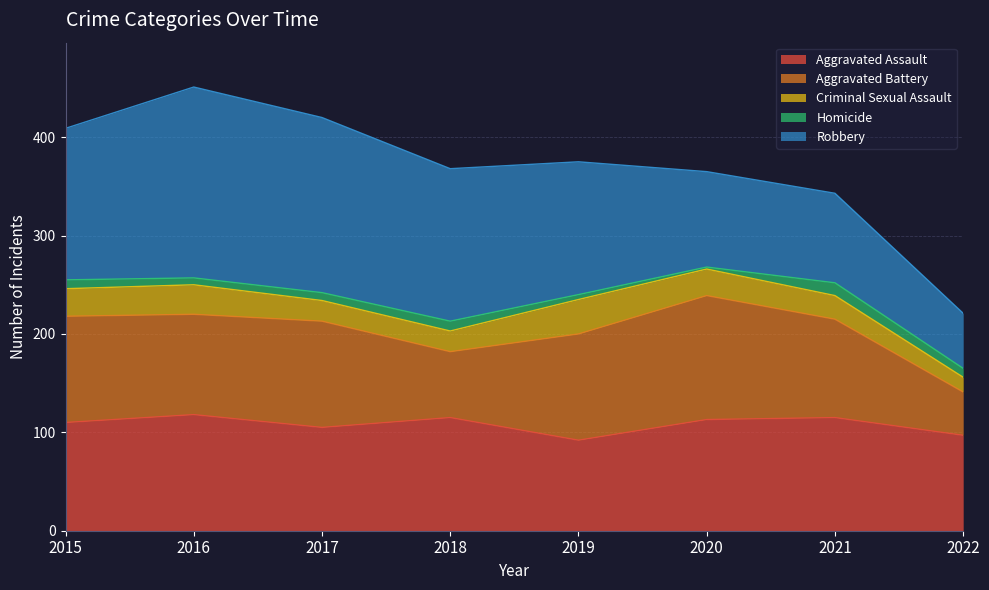

What is the sum of the Aggravated Assault values at 2017 and 2018?

220